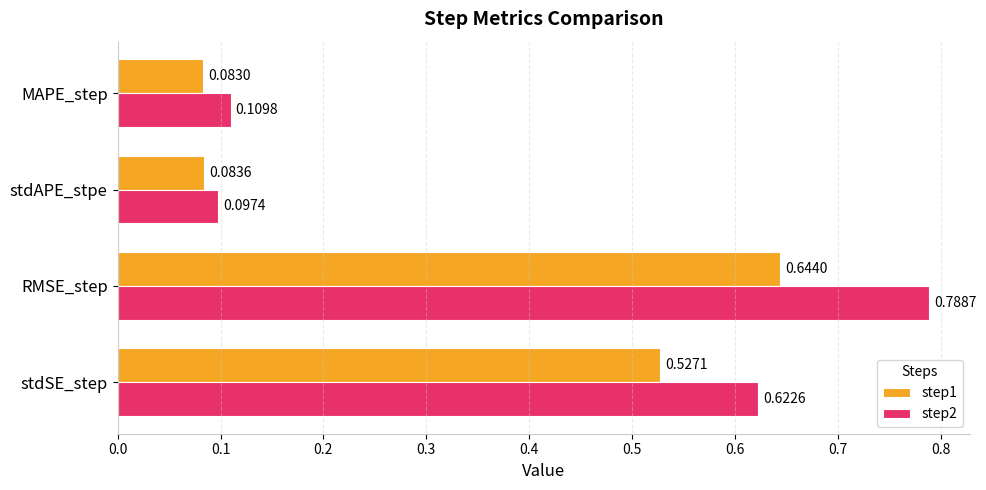

What is the sum of all step2 values?

1.6